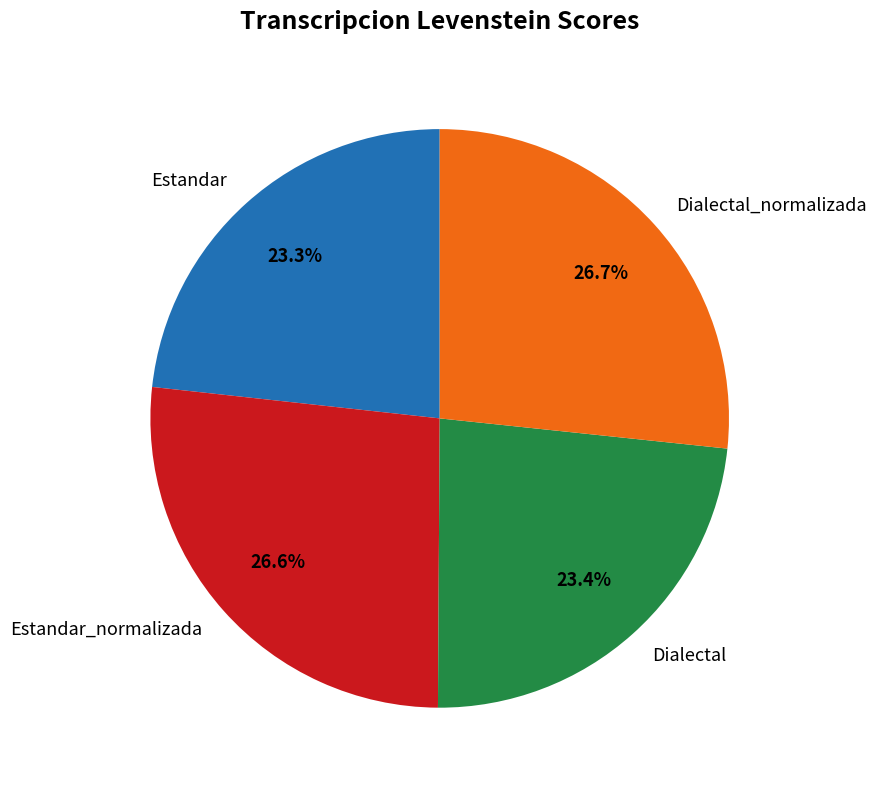

Is Estandar the majority of the pie?

No